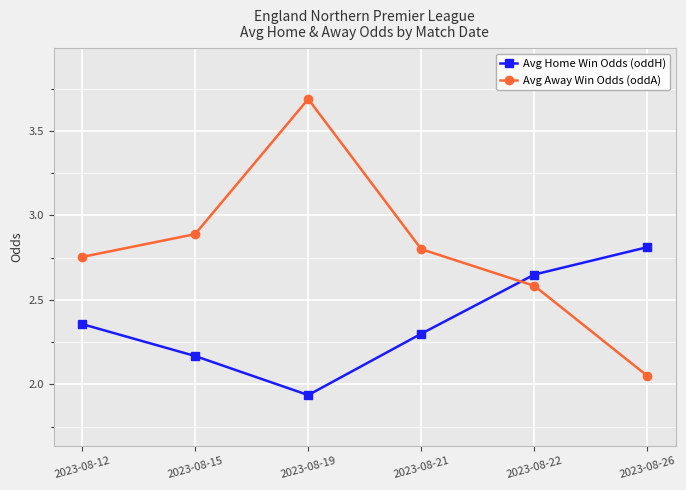

What is the value of the Avg Away Win Odds (oddA) point at the 2nd from the left?

2.9